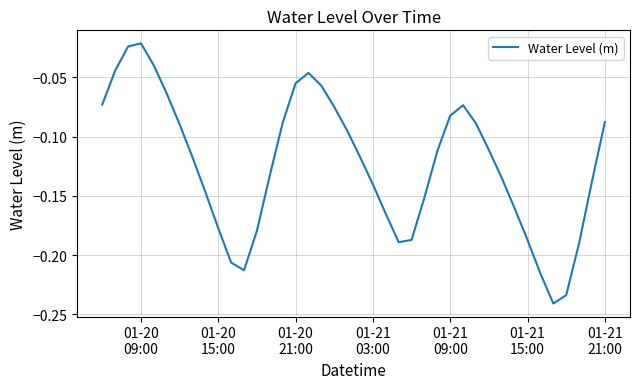

How many series are shown in this chart?

1